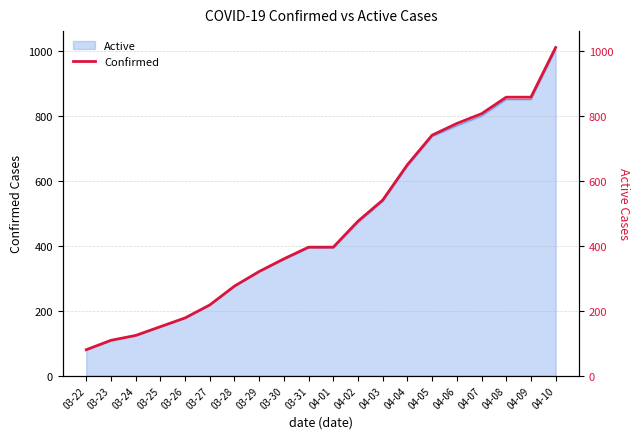

The chart shows a value of 354 at 03-27. True or false?

False